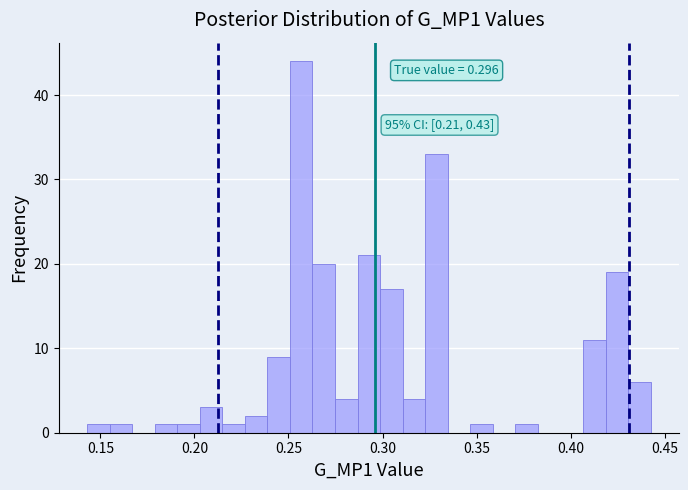

Around what value on the x-axis is the tallest bar? Give the approximate position of its centre, as read against the axis.

0.255